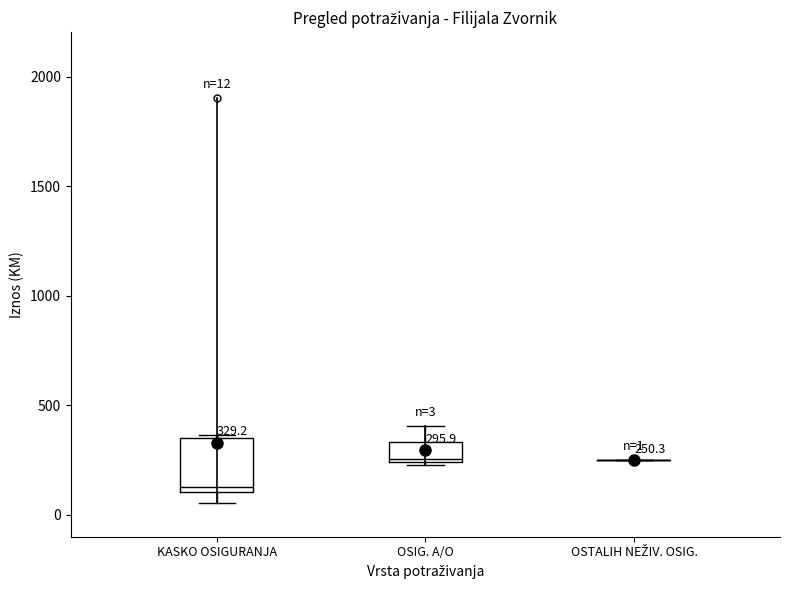

Comparing the boxes themselves (not the whiskers), which one is the tallest?

KASKO OSIGURANJA